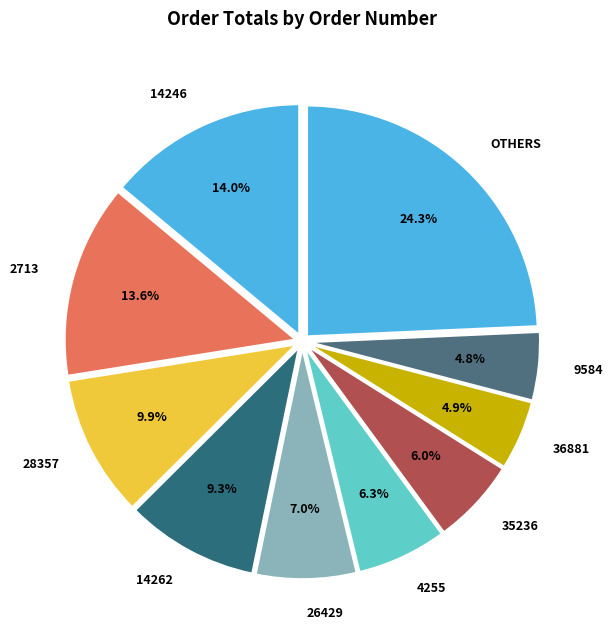

How many slices are in this pie chart?

10